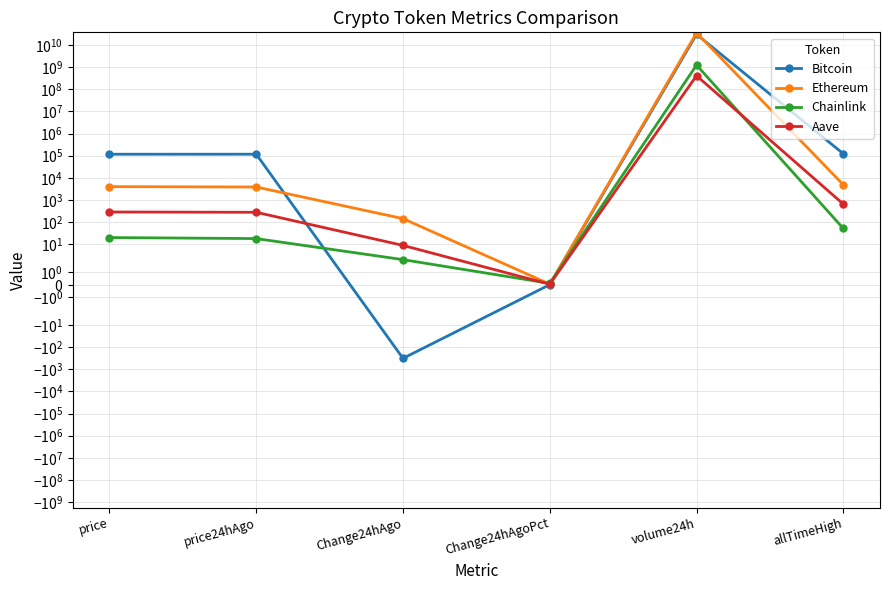

What is the spread (max minus min) of values at Change24hAgo?

472.1